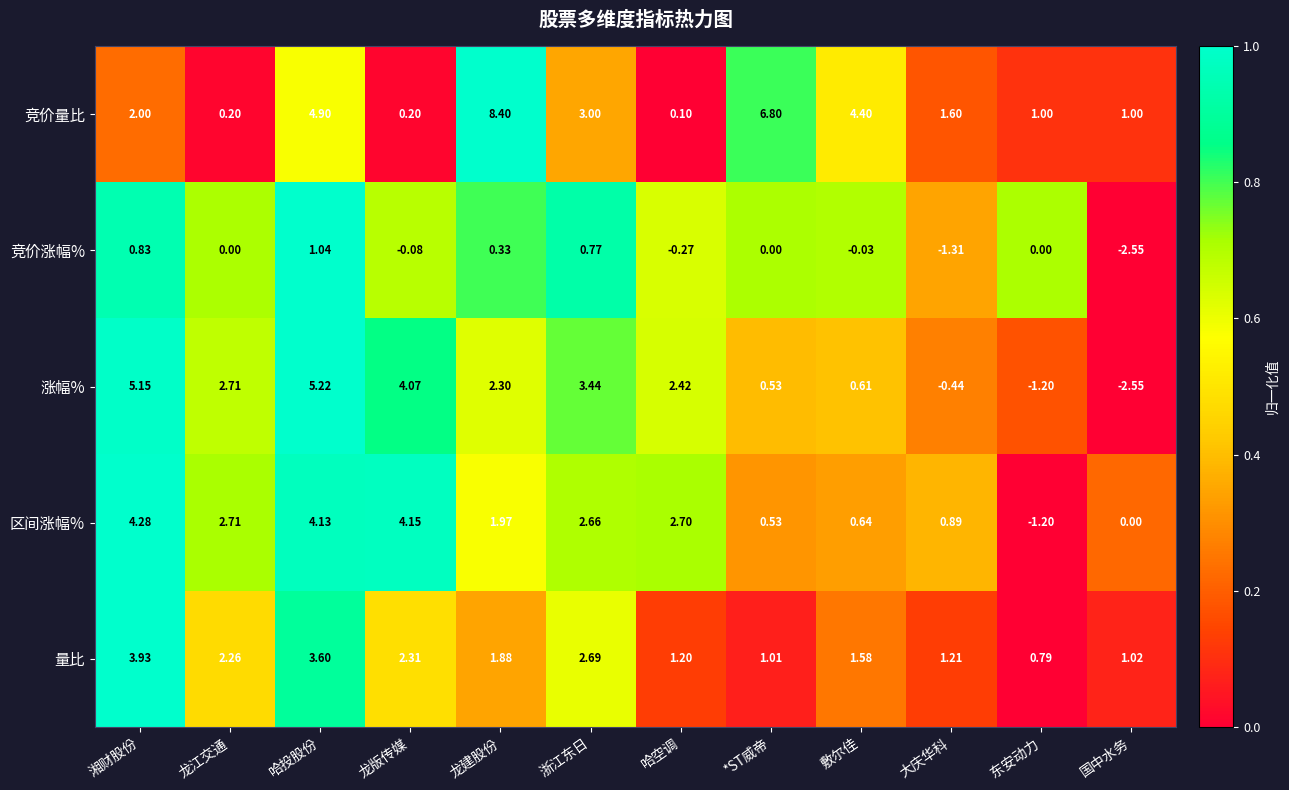

Which series changed the most between 浙江东日 and 哈空调?

竞价量比